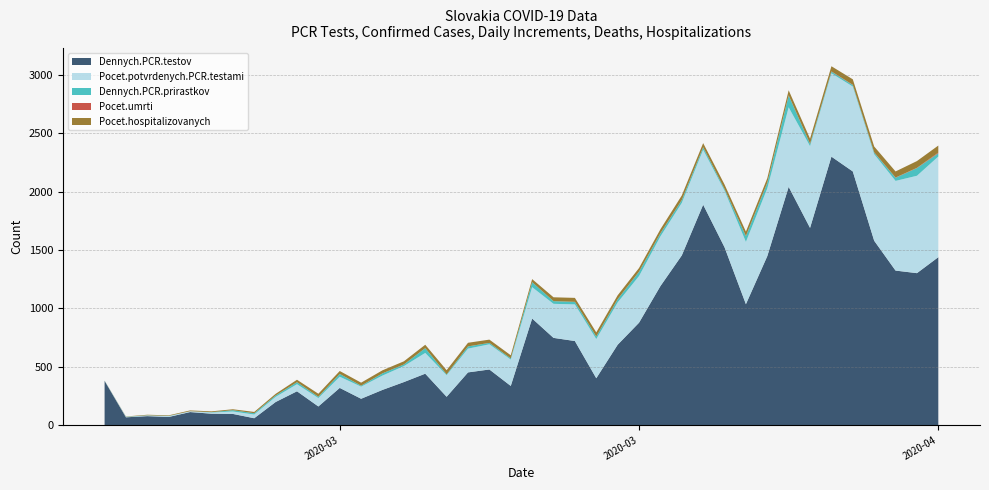

Reading right to left, what are all the values shown in this chart?

Dennych.PCR.testov: 1439	1302	1324	1580	2174	2301	1690	2042	1448	1036	1524	1889	1454	1191	877	688	401	720	747	913	335	476	451	242	440	368	301	225	318	159	289	197	58	95	97	111	69	76	66	378
Pocet.potvrdenych.PCR.testami: 863	835	769	742	728	715	701	682	581	534	485	471	450	426	400	363	336	314	292	269	226	216	204	185	178	137	123	104	96	72	61	44	32	21	10	7	7	5	3	1
Dennych.PCR.prirastkov: 28	66	27	14	13	14	19	101	47	49	14	21	24	26	37	27	22	22	23	43	10	12	19	7	41	14	19	8	24	11	17	12	11	11	3	0	2	2	2	1
Pocet.umrti: 6	2	2	2	2	2	2	2	2	2	1	1	1	1	1	1	0	0	0	0	0	0	0	0	0	0	0	0	0	0	0	0	0	0	0	0	0	0	0	0
Pocet.hospitalizovanych: 60	58	52	50	47	44	43	43	38	37	38	35	39	34	31	33	35	34	33	26	27	28	31	36	29	27	26	26	25	26	21	14	11	8	7	7	5	5	2	1